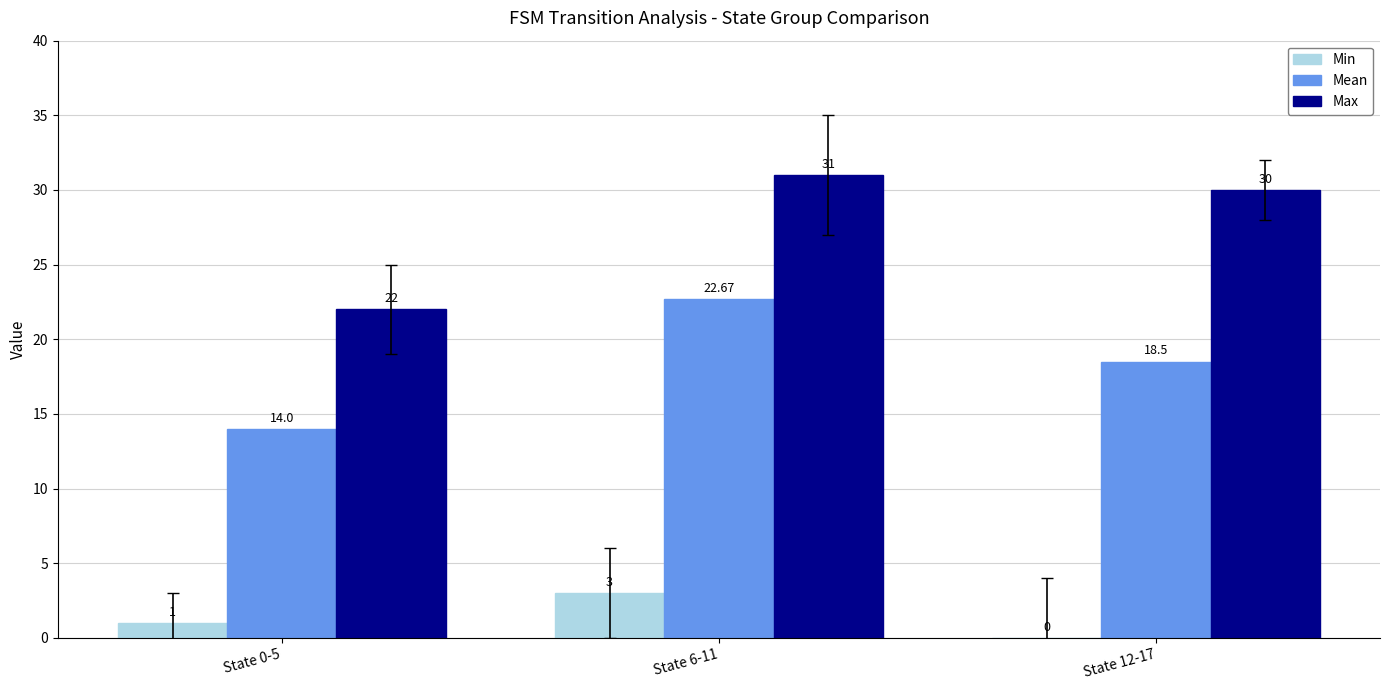

At which label does Max first exceed 30?

State 6-11